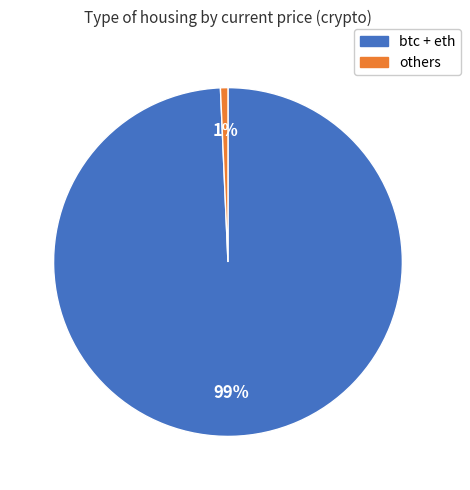

Is there a majority slice in this chart?

Yes